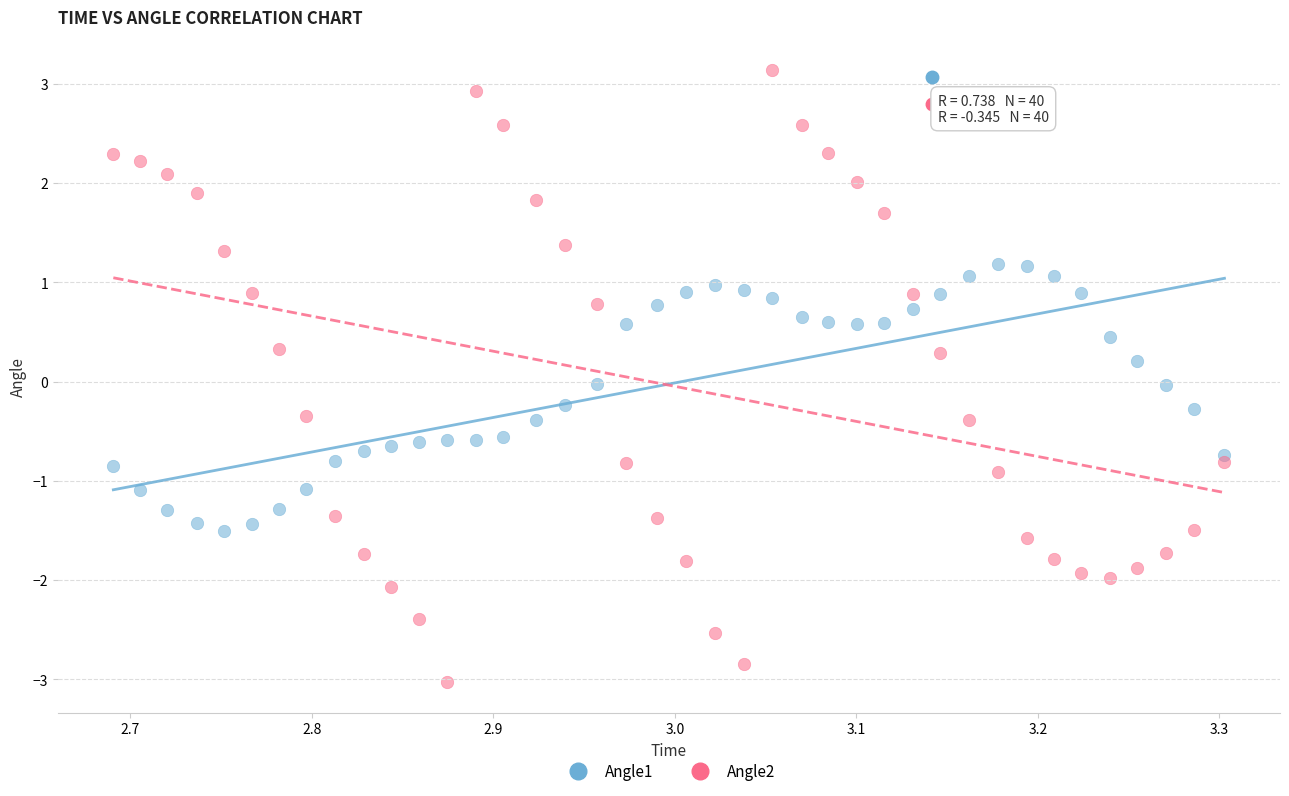

Which series has the widest spread of Y values?

Angle2